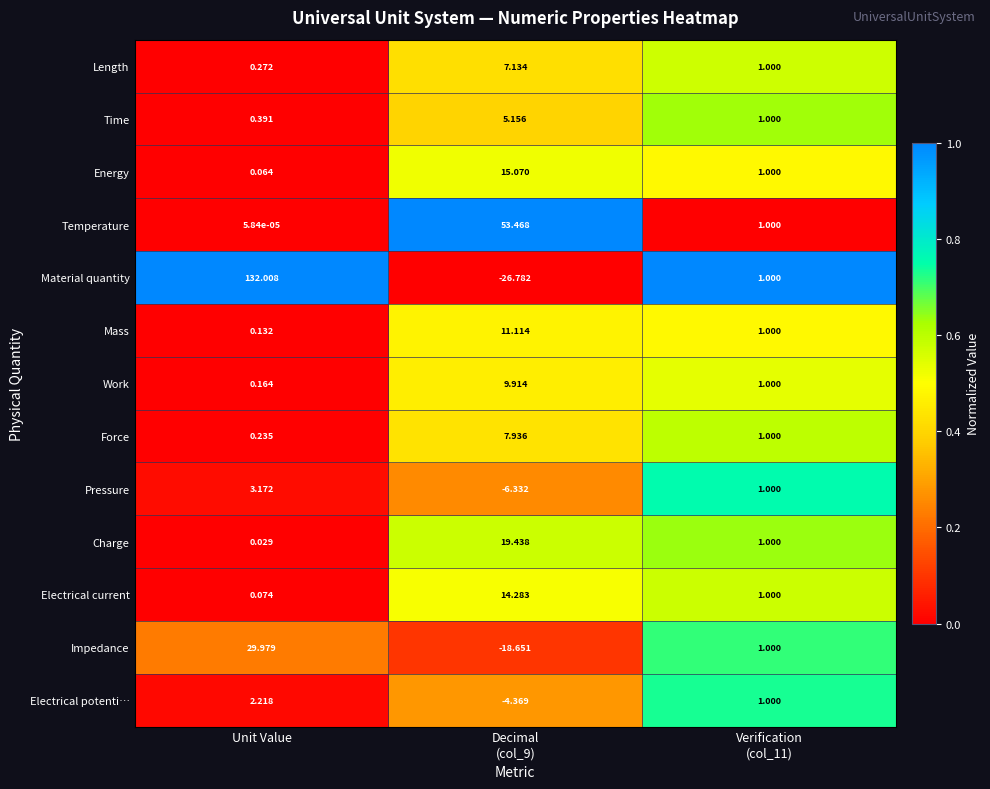

At how many categories does at least one series exceed 0?

3